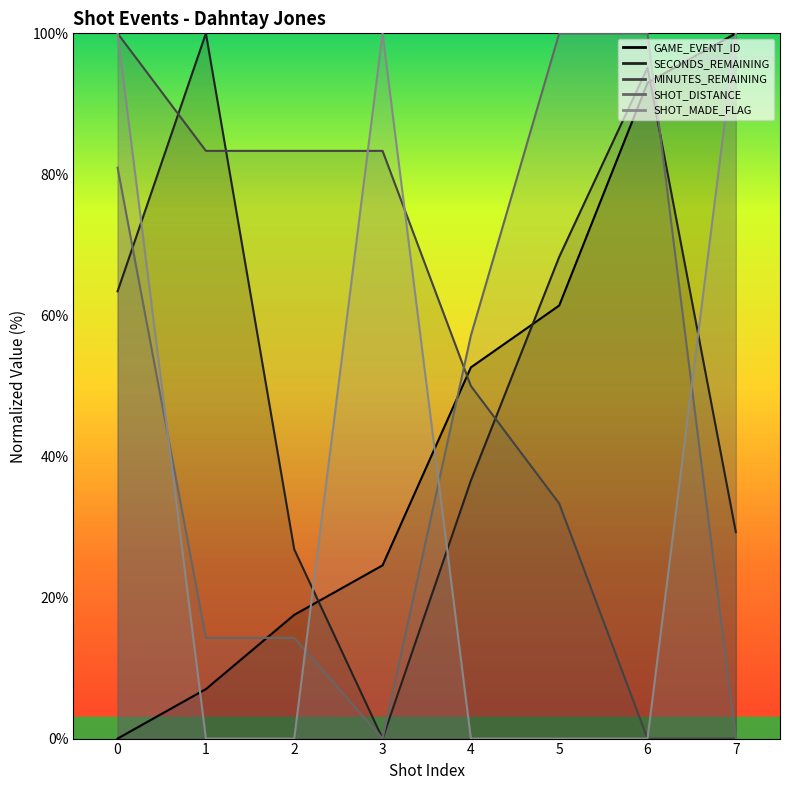

Is this an area chart (filled region under the line)?

No